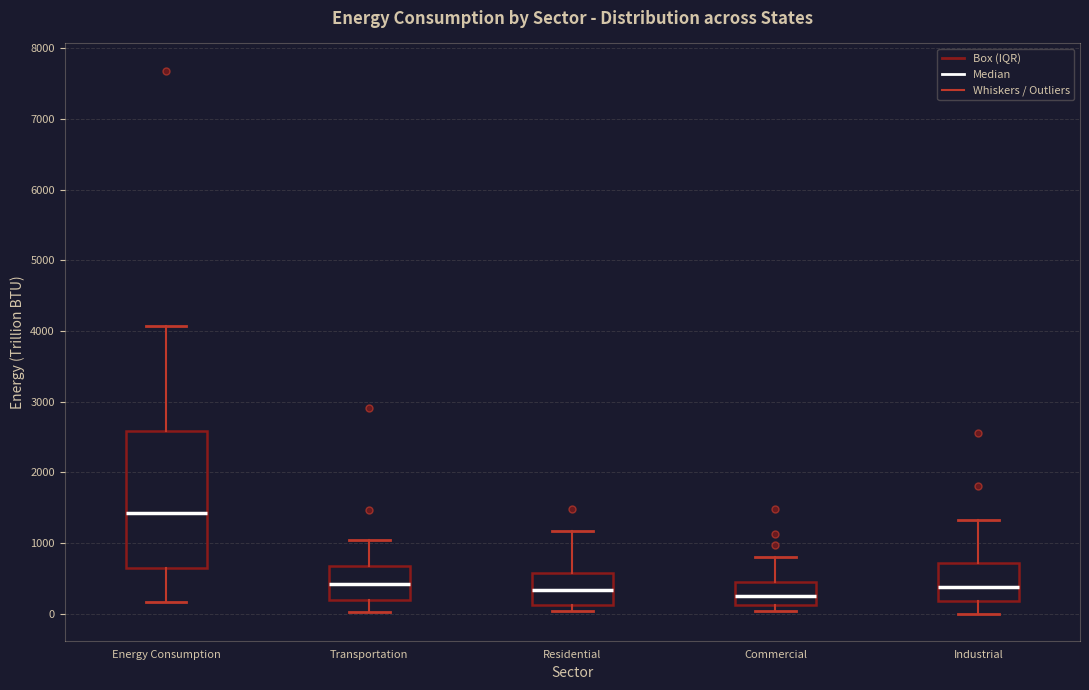

Which box's median line is the highest?

Energy Consumption